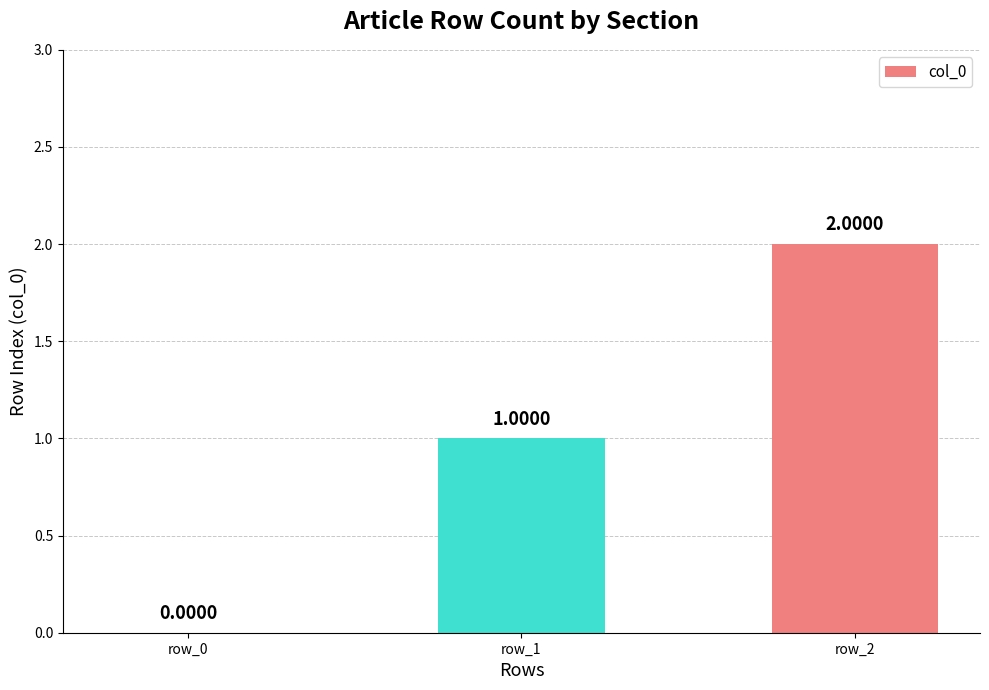

What is the change in value from row_0 to row_2?

+2